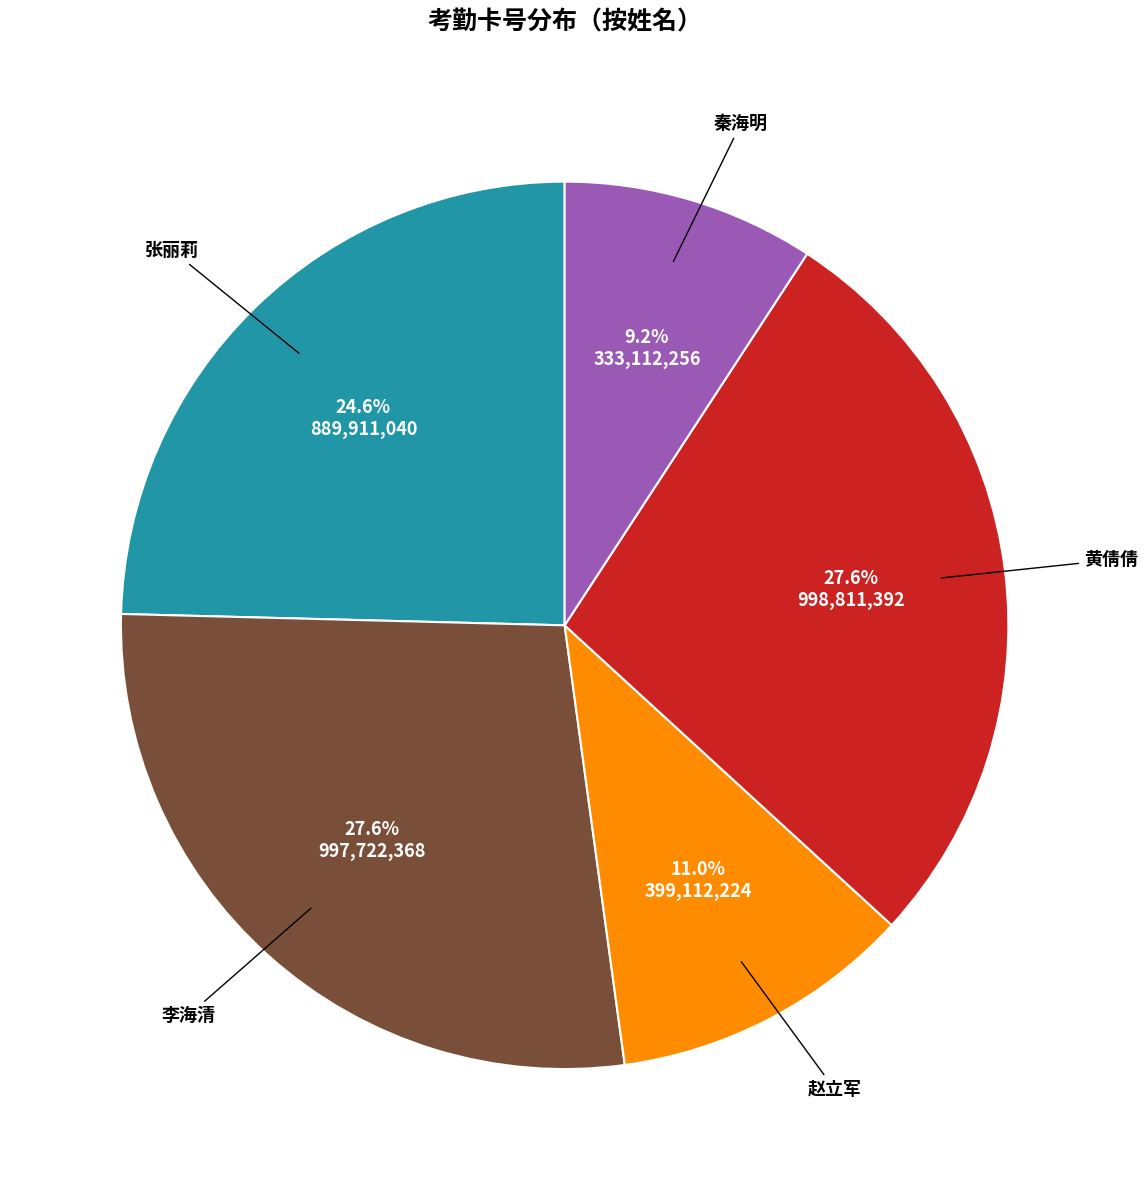

Is there any slice that represents more than half of the pie?

No